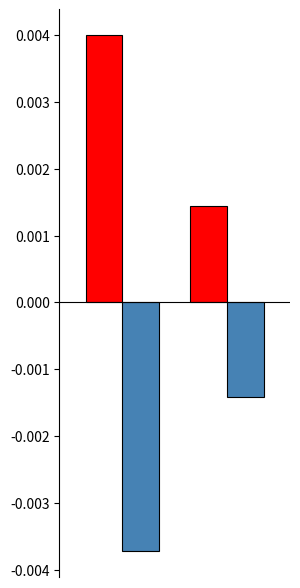

How many bars are there in total?

4